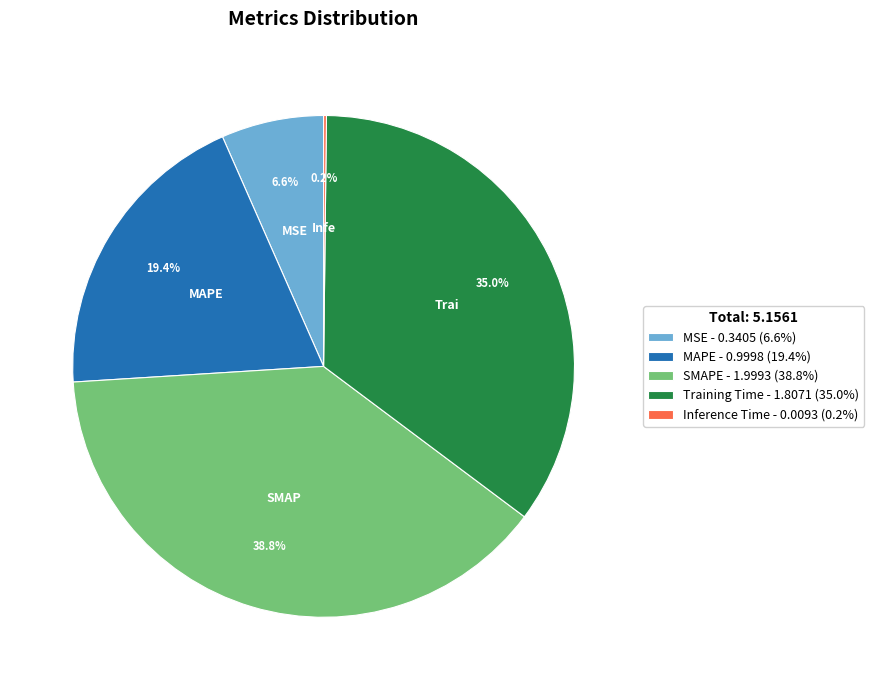

Between Training Time and SMAPE, which is larger?

SMAPE